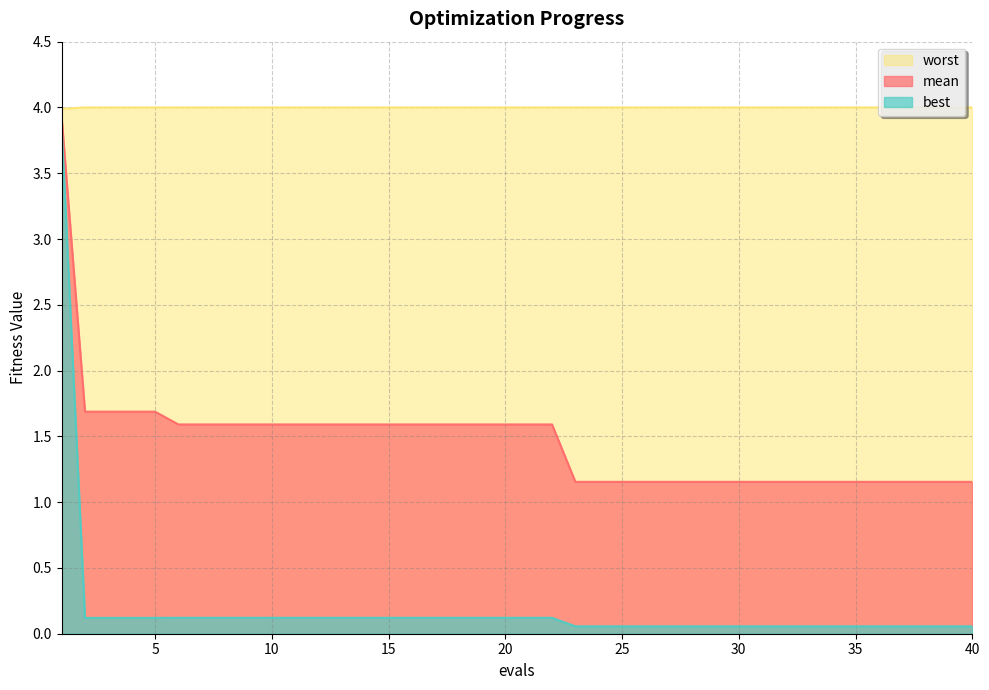

True or false: best has more than 2 points higher than both neighbors.

False